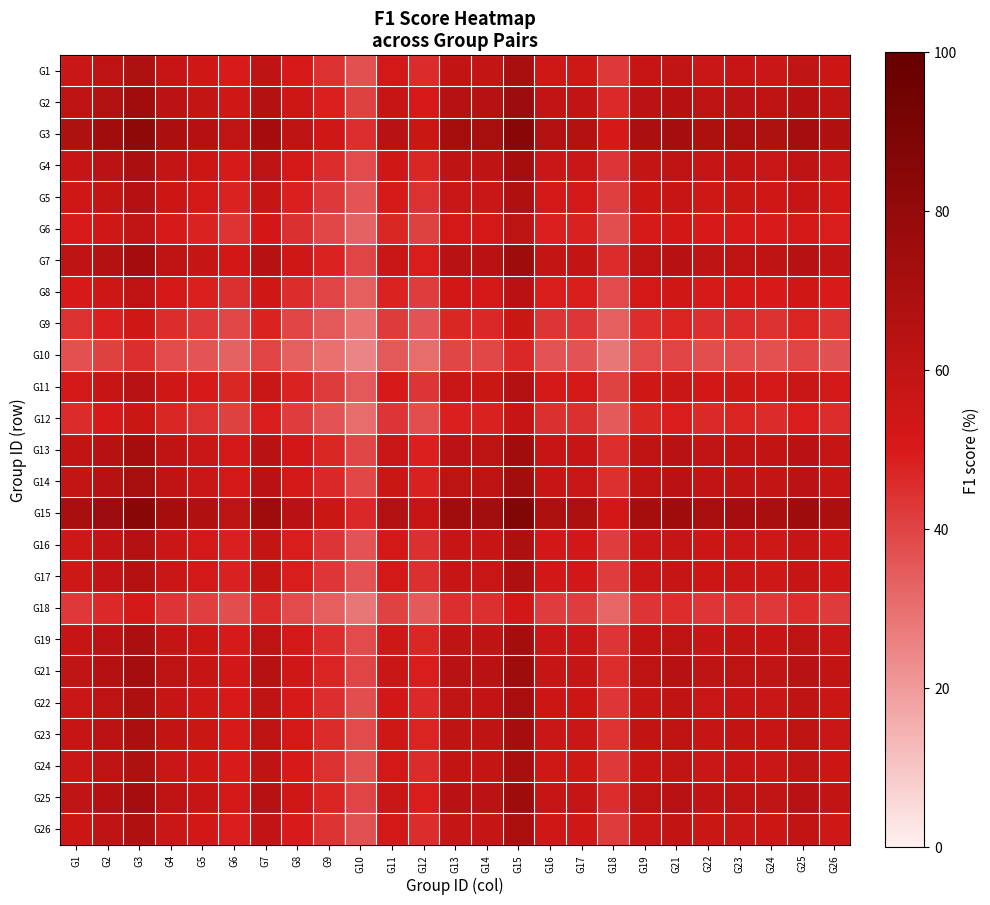

Rank the series at G24 from lowest to highest value.

G10, G18, G9, G12, G6, G8, G11, G5, G17, G16, G26, G24, G1, G22, G4, G19, G23, G14, G13, G25, G21, G7, G2, G3, G15